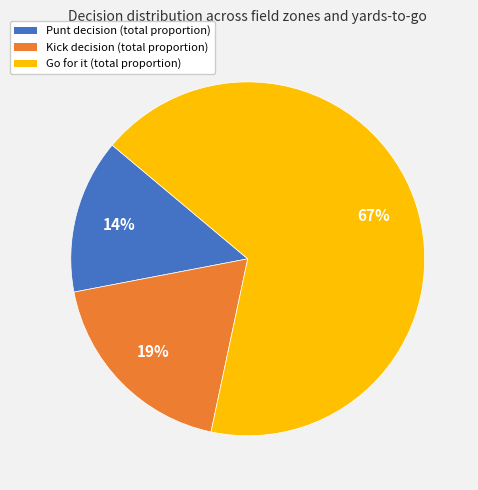

How many slices are in this pie chart?

3